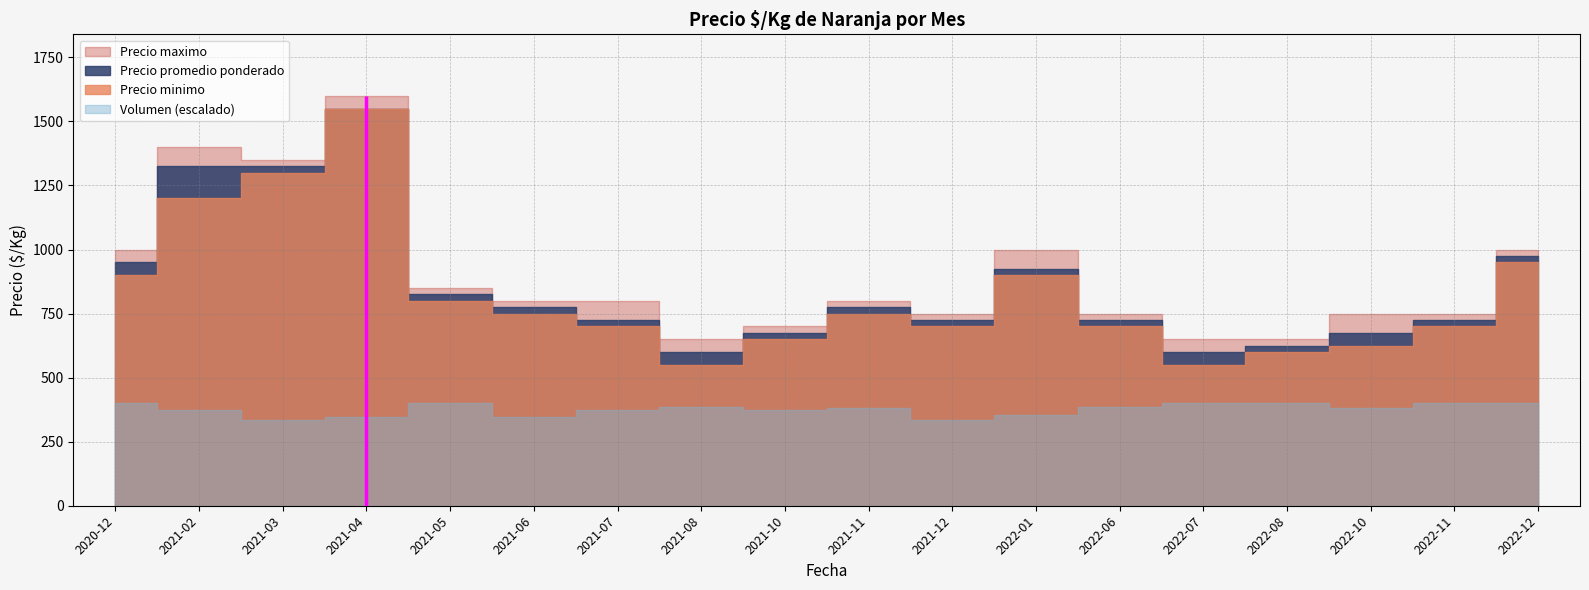

Is the value of Precio maximo at 2022-11 greater than the value of Precio minimo at 2022-10?

Yes